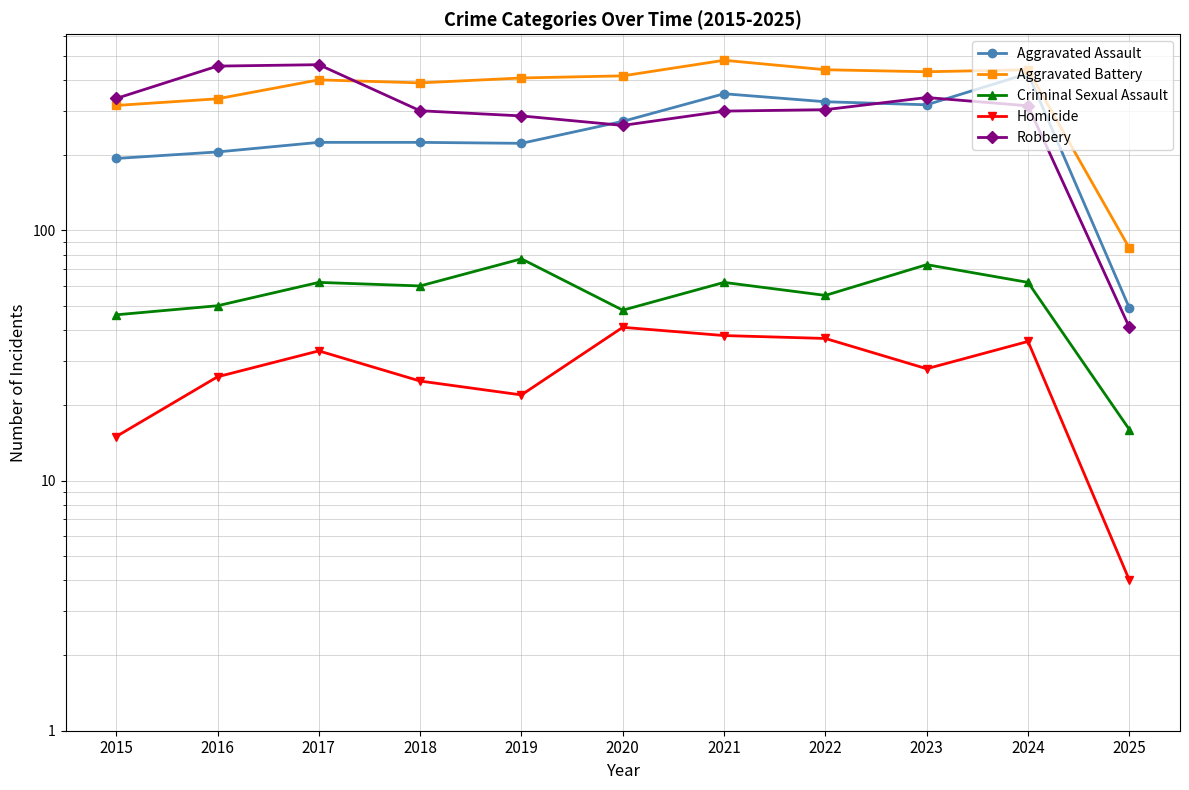

What is the difference between the highest and lowest values at 2019?

385